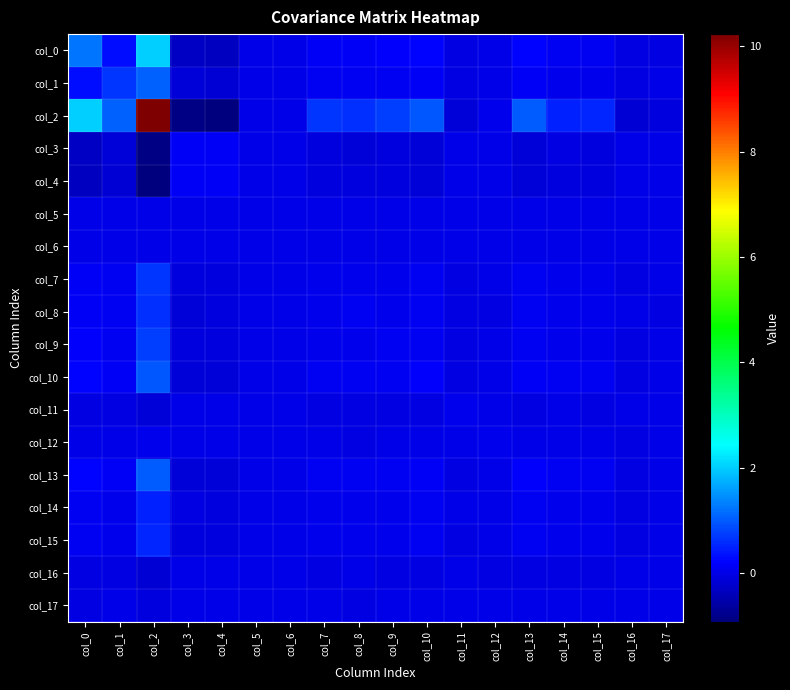

Reading left to right, list all the values displayed in this chart.

col_0: col_0=1.2	col_1=0.3	col_2=2.0	col_3=-0.3	col_4=-0.3	col_5=0.0	col_6=0.0	col_7=0.2	col_8=0.1	col_9=0.2	col_10=0.2	col_11=-0.0	col_12=0.0	col_13=0.2	col_14=0.1	col_15=0.1	col_16=-0.0	col_17=-0.0
col_1: col_0=0.3	col_1=0.7	col_2=1.1	col_3=-0.1	col_4=-0.1	col_5=0.0	col_6=0.0	col_7=0.1	col_8=0.1	col_9=0.1	col_10=0.2	col_11=-0.0	col_12=0.0	col_13=0.1	col_14=0.1	col_15=0.1	col_16=-0.0	col_17=-0.0
col_2: col_0=2.0	col_1=1.1	col_2=10.2	col_3=-0.8	col_4=-0.9	col_5=0.0	col_6=0.0	col_7=0.7	col_8=0.6	col_9=0.8	col_10=1.0	col_11=-0.1	col_12=0.1	col_13=1.0	col_14=0.5	col_15=0.5	col_16=-0.1	col_17=-0.1
col_3: col_0=-0.3	col_1=-0.1	col_2=-0.8	col_3=0.1	col_4=0.1	col_5=0.0	col_6=0.0	col_7=-0.1	col_8=-0.1	col_9=-0.1	col_10=-0.1	col_11=0.0	col_12=0.0	col_13=-0.1	col_14=-0.0	col_15=-0.1	col_16=0.0	col_17=0.0
col_4: col_0=-0.3	col_1=-0.1	col_2=-0.9	col_3=0.1	col_4=0.1	col_5=0.0	col_6=0.0	col_7=-0.1	col_8=-0.1	col_9=-0.1	col_10=-0.1	col_11=0.0	col_12=0.0	col_13=-0.1	col_14=-0.1	col_15=-0.1	col_16=0.0	col_17=0.0
col_5: col_0=0.0	col_1=0.0	col_2=0.0	col_3=0.0	col_4=0.0	col_5=0.0	col_6=0.0	col_7=0.0	col_8=0.0	col_9=0.0	col_10=0.0	col_11=0.0	col_12=0.0	col_13=0.0	col_14=0.0	col_15=0.0	col_16=0.0	col_17=0.0
col_6: col_0=0.0	col_1=0.0	col_2=0.0	col_3=0.0	col_4=0.0	col_5=0.0	col_6=0.0	col_7=0.0	col_8=0.0	col_9=0.0	col_10=0.0	col_11=0.0	col_12=0.0	col_13=0.0	col_14=0.0	col_15=0.0	col_16=0.0	col_17=0.0
col_7: col_0=0.2	col_1=0.1	col_2=0.7	col_3=-0.1	col_4=-0.1	col_5=0.0	col_6=0.0	col_7=0.1	col_8=0.1	col_9=0.1	col_10=0.1	col_11=-0.0	col_12=-0.0	col_13=0.1	col_14=0.0	col_15=0.0	col_16=-0.0	col_17=-0.0
col_8: col_0=0.1	col_1=0.1	col_2=0.6	col_3=-0.1	col_4=-0.1	col_5=0.0	col_6=0.0	col_7=0.1	col_8=0.1	col_9=0.1	col_10=0.1	col_11=-0.0	col_12=-0.0	col_13=0.1	col_14=0.0	col_15=0.0	col_16=-0.0	col_17=-0.0
col_9: col_0=0.2	col_1=0.1	col_2=0.8	col_3=-0.1	col_4=-0.1	col_5=0.0	col_6=0.0	col_7=0.1	col_8=0.1	col_9=0.1	col_10=0.1	col_11=-0.0	col_12=0.0	col_13=0.1	col_14=0.1	col_15=0.1	col_16=-0.0	col_17=-0.0
col_10: col_0=0.2	col_1=0.2	col_2=1.0	col_3=-0.1	col_4=-0.1	col_5=0.0	col_6=0.0	col_7=0.1	col_8=0.1	col_9=0.1	col_10=0.2	col_11=-0.0	col_12=0.0	col_13=0.2	col_14=0.1	col_15=0.1	col_16=-0.0	col_17=-0.0
col_11: col_0=-0.0	col_1=-0.0	col_2=-0.1	col_3=0.0	col_4=0.0	col_5=0.0	col_6=0.0	col_7=-0.0	col_8=-0.0	col_9=-0.0	col_10=-0.0	col_11=0.0	col_12=0.0	col_13=-0.0	col_14=-0.0	col_15=-0.0	col_16=-0.0	col_17=0.0
col_12: col_0=0.0	col_1=0.0	col_2=0.1	col_3=0.0	col_4=0.0	col_5=0.0	col_6=0.0	col_7=-0.0	col_8=-0.0	col_9=0.0	col_10=0.0	col_11=0.0	col_12=0.0	col_13=0.0	col_14=0.0	col_15=0.0	col_16=-0.0	col_17=-0.0
col_13: col_0=0.2	col_1=0.1	col_2=1.0	col_3=-0.1	col_4=-0.1	col_5=0.0	col_6=0.0	col_7=0.1	col_8=0.1	col_9=0.1	col_10=0.2	col_11=-0.0	col_12=0.0	col_13=0.2	col_14=0.1	col_15=0.1	col_16=-0.0	col_17=-0.0
col_14: col_0=0.1	col_1=0.1	col_2=0.5	col_3=-0.0	col_4=-0.1	col_5=0.0	col_6=0.0	col_7=0.0	col_8=0.0	col_9=0.1	col_10=0.1	col_11=-0.0	col_12=0.0	col_13=0.1	col_14=0.0	col_15=0.0	col_16=-0.0	col_17=-0.0
col_15: col_0=0.1	col_1=0.1	col_2=0.5	col_3=-0.1	col_4=-0.1	col_5=0.0	col_6=0.0	col_7=0.0	col_8=0.0	col_9=0.1	col_10=0.1	col_11=-0.0	col_12=0.0	col_13=0.1	col_14=0.0	col_15=0.0	col_16=-0.0	col_17=-0.0
col_16: col_0=-0.0	col_1=-0.0	col_2=-0.1	col_3=0.0	col_4=0.0	col_5=0.0	col_6=0.0	col_7=-0.0	col_8=-0.0	col_9=-0.0	col_10=-0.0	col_11=-0.0	col_12=-0.0	col_13=-0.0	col_14=-0.0	col_15=-0.0	col_16=0.0	col_17=-0.0
col_17: col_0=-0.0	col_1=-0.0	col_2=-0.1	col_3=0.0	col_4=0.0	col_5=0.0	col_6=0.0	col_7=-0.0	col_8=-0.0	col_9=-0.0	col_10=-0.0	col_11=0.0	col_12=-0.0	col_13=-0.0	col_14=-0.0	col_15=-0.0	col_16=-0.0	col_17=0.0